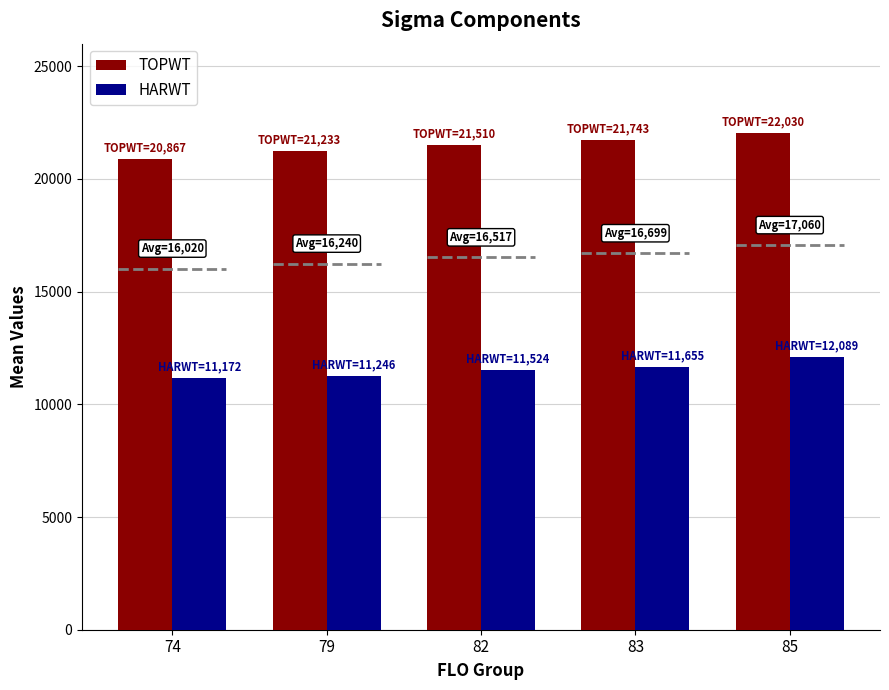

What is the difference between the TOPWT values at 83 and 79?

510.1